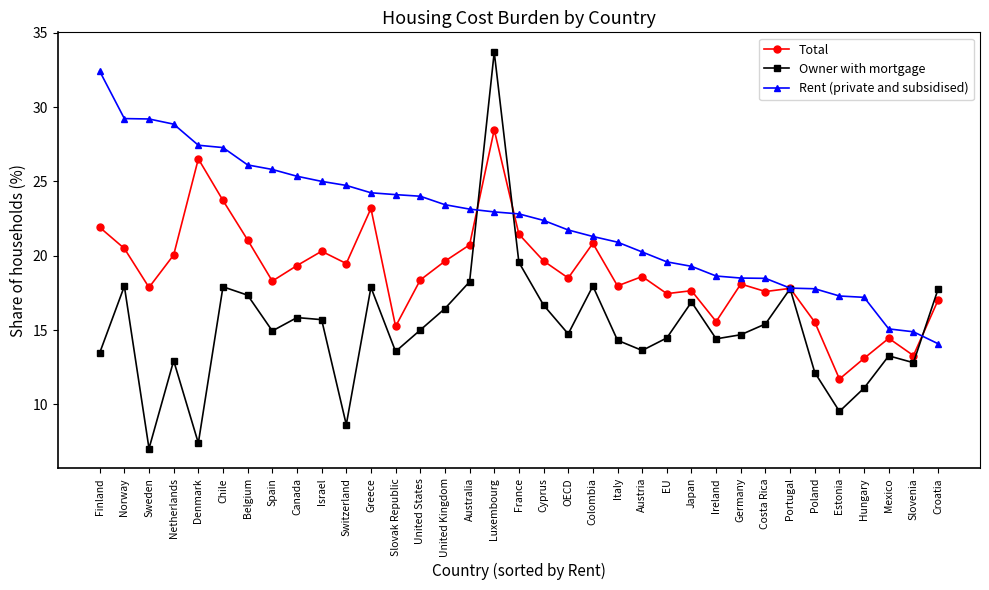

What is the total value across all series at Mexico?

42.8